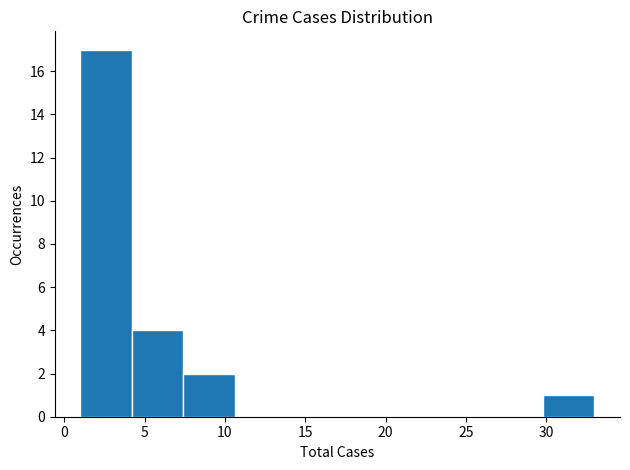

Reading left to right, transcribe this chart: for each bar, give the range it covers on the x-axis and its height. Neither the bar edges nor the heights are printed on the chart, so give them approximately, as read against the axes.

1.0 to 4.2: 17
4.2 to 7.4: 4
7.4 to 10.6: 2
10.6 to 13.8: 0
13.8 to 17.0: 0
17.0 to 20.2: 0
20.2 to 23.4: 0
23.4 to 26.6: 0
26.6 to 29.8: 0
29.8 to 33.0: 1